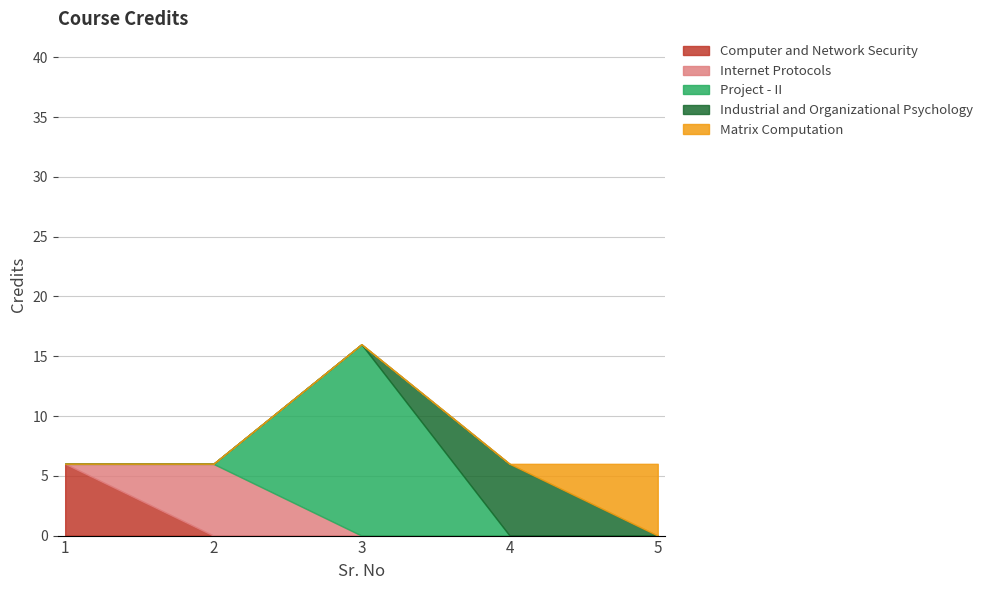

At which category does the data reach its first local peak?

3